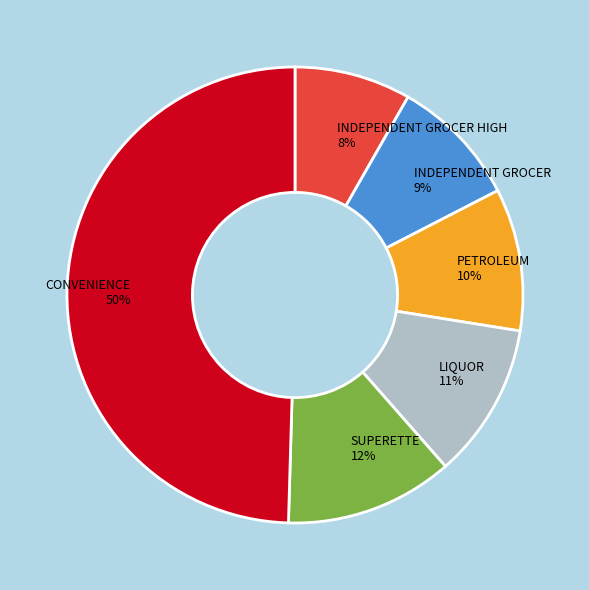

Between INDEPENDENT GROCER and INDEPENDENT GROCER HIGH, which is larger?

INDEPENDENT GROCER